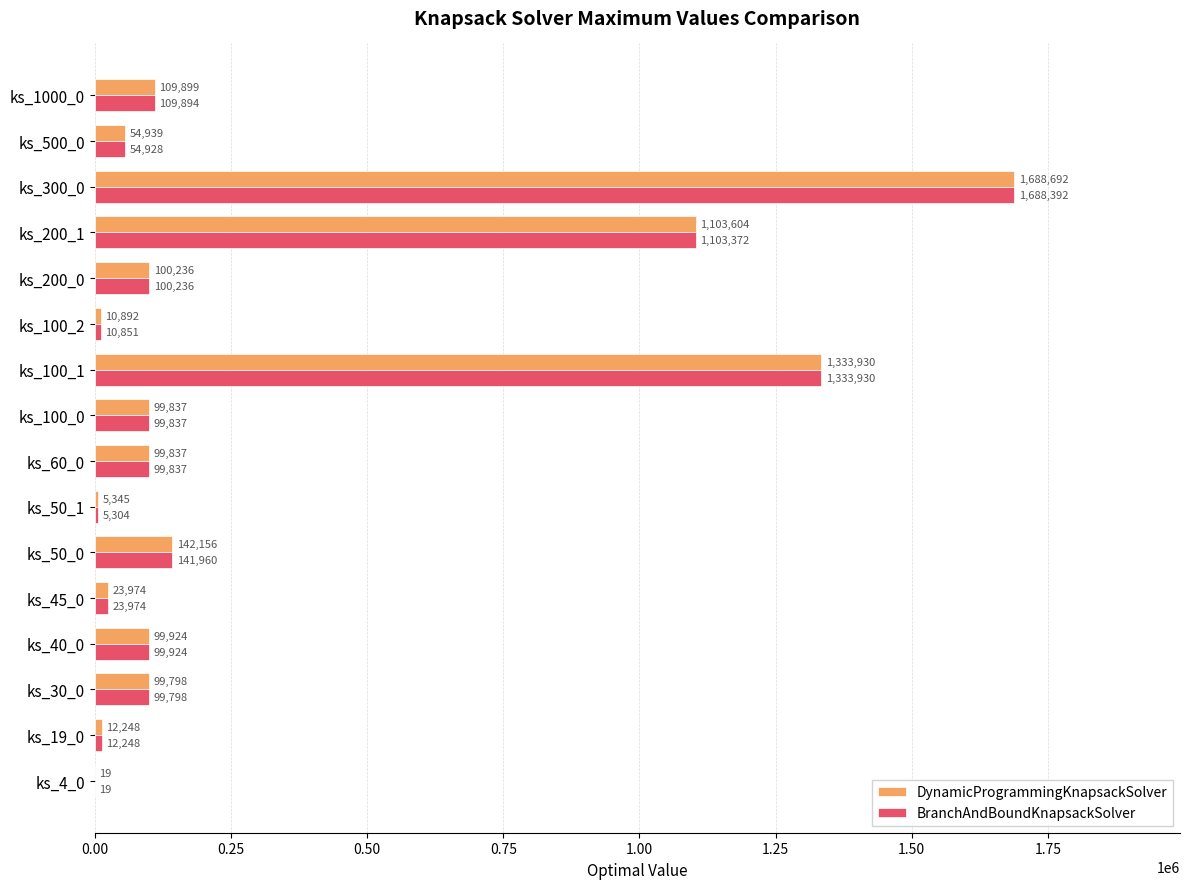

The value of BranchAndBoundKnapsackSolver at ks_1000_0 is 32928. True or false?

False